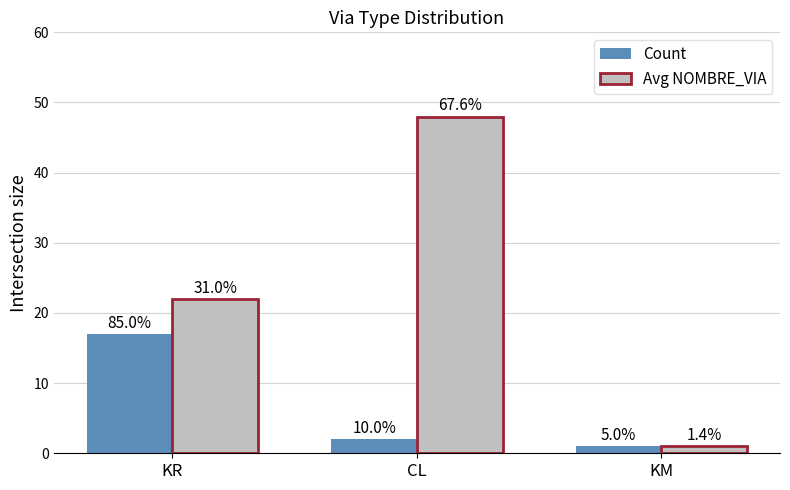

Does the chart contain stacked bars?

No